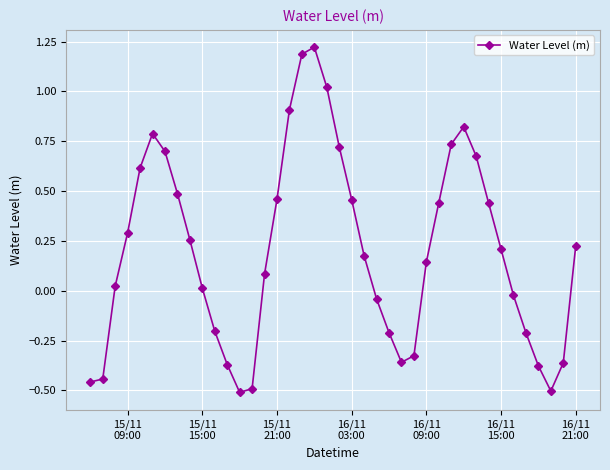

What is the difference between the maximum and minimum values?

1.7